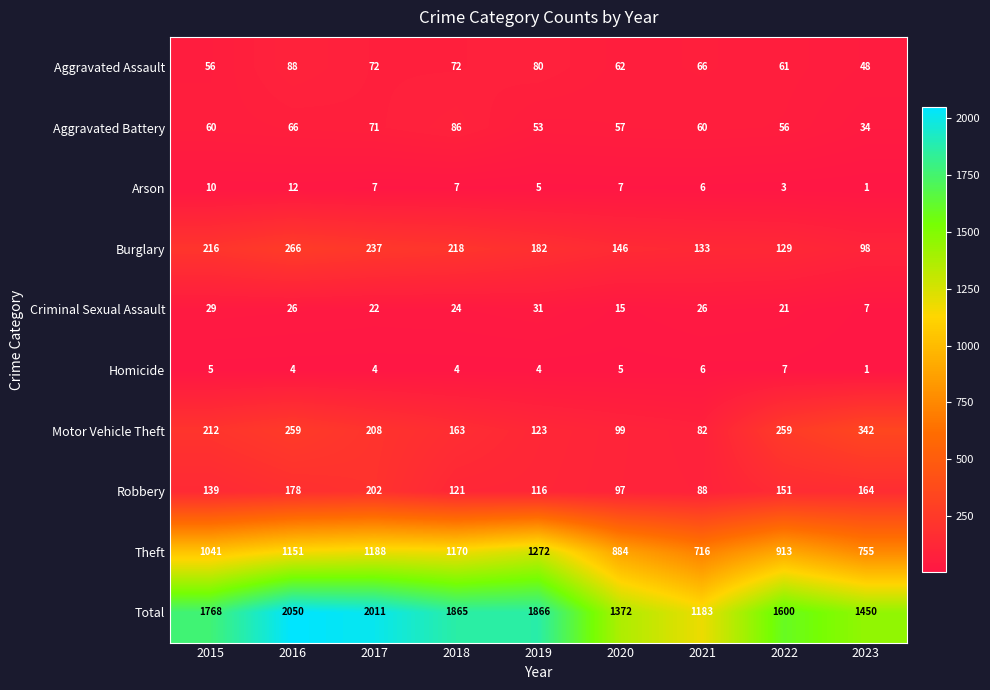

Which series changed the most between 2017 and 2023?

Total